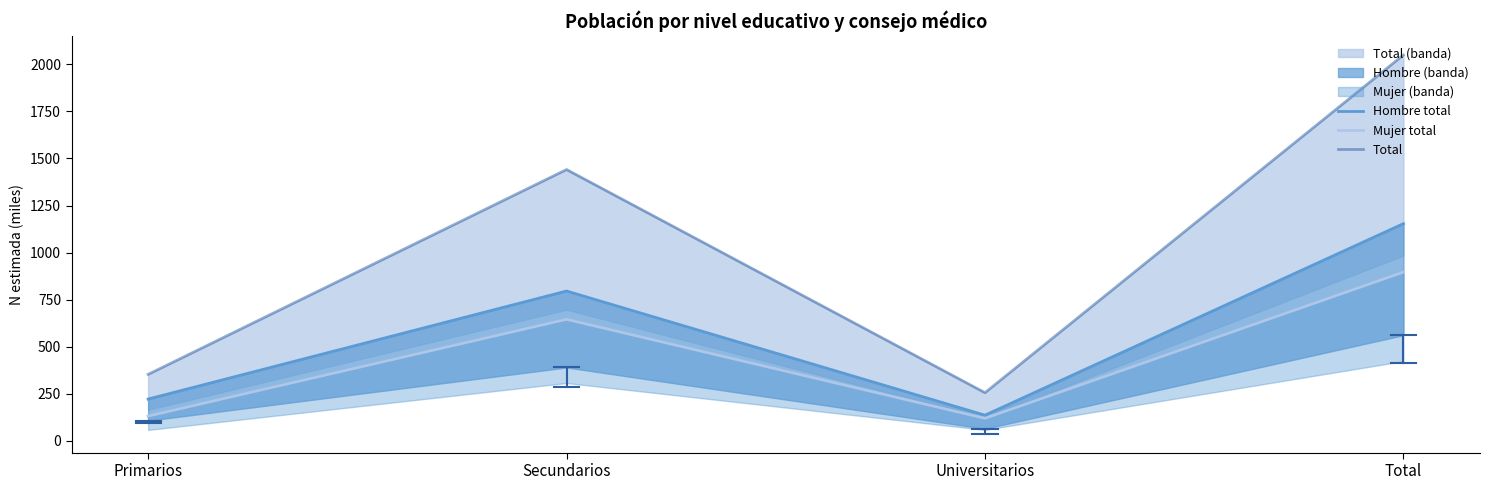

True or false: Mujer total has a value of 131.2 at Primarios.

True